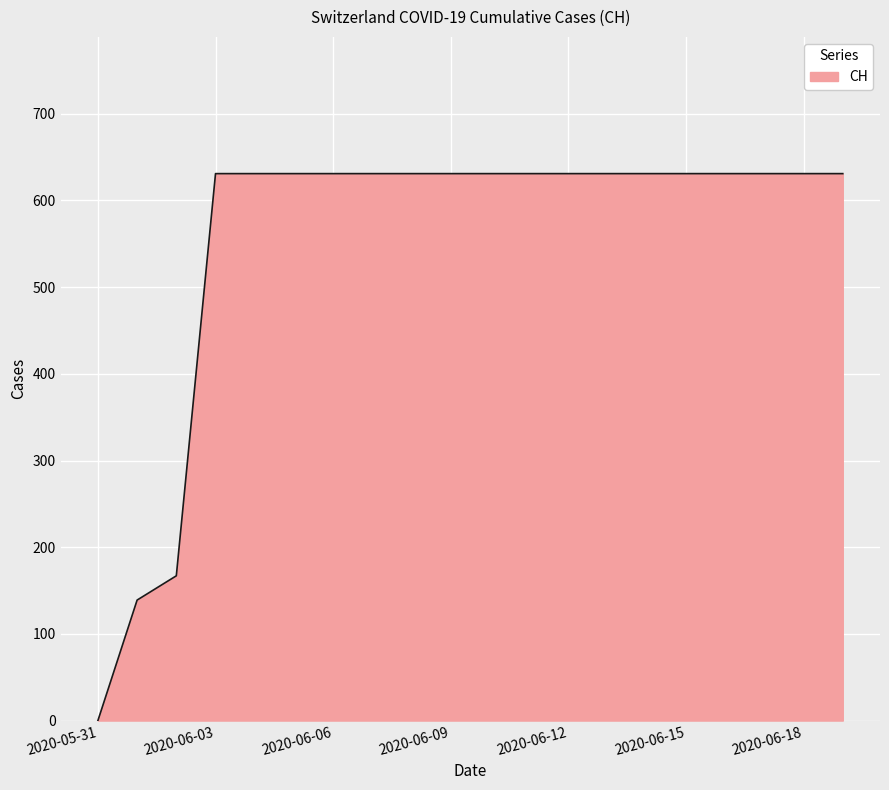

What is the maximum value shown in the chart?

631